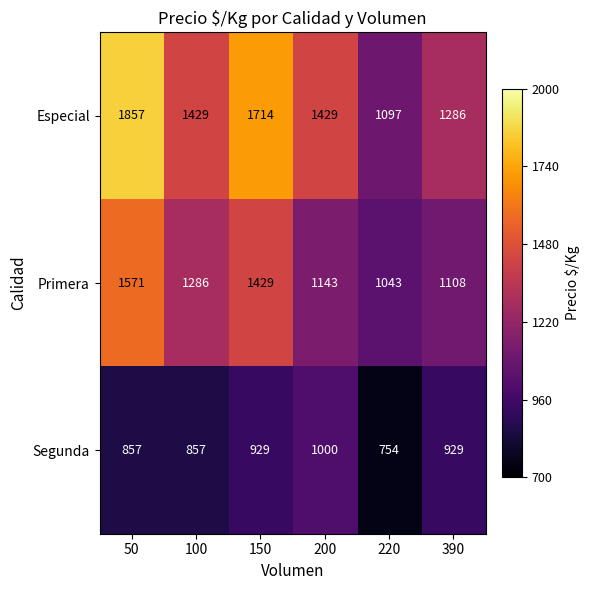

What is the difference between the second highest and second lowest values in the Primera series?

321